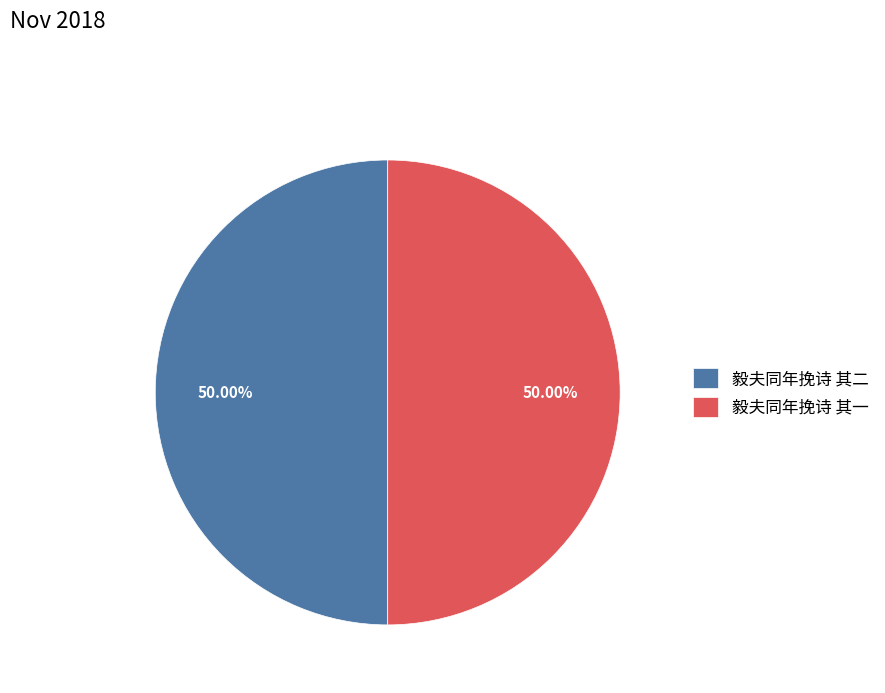

What portion of the pie excludes 毅夫同年挽诗 其二?

50.0%